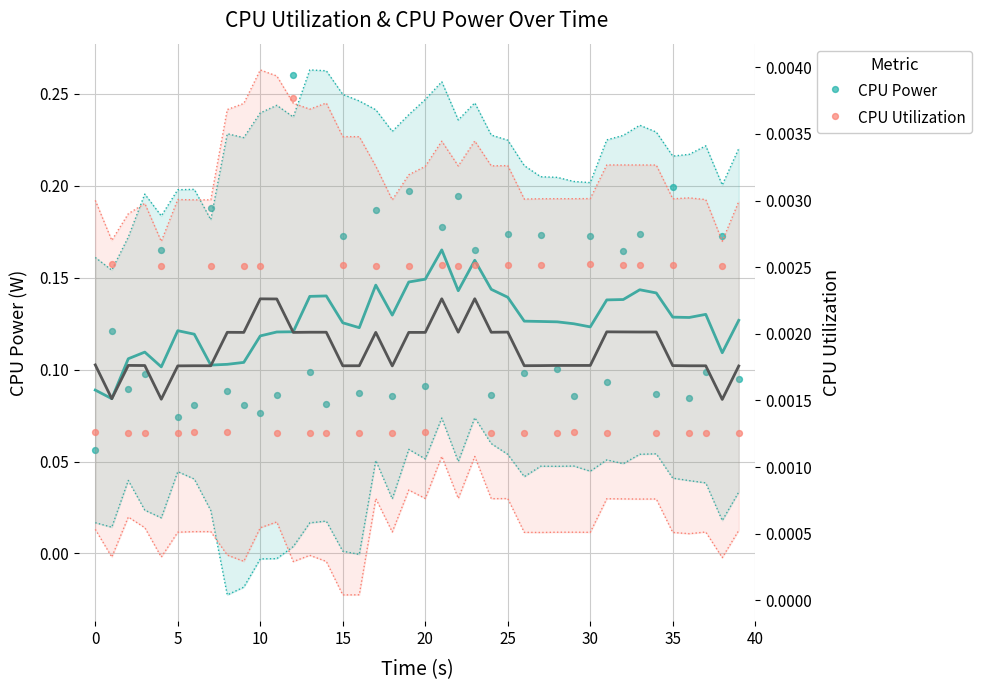

Is the value of CPU Power at 25 greater than the value of CPU Utilization at 25?

Yes